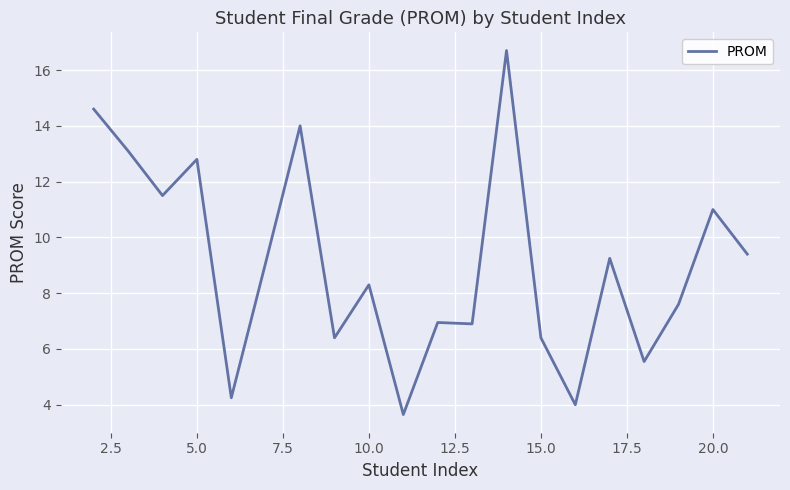

What is the difference between the maximum and minimum values?

13.0